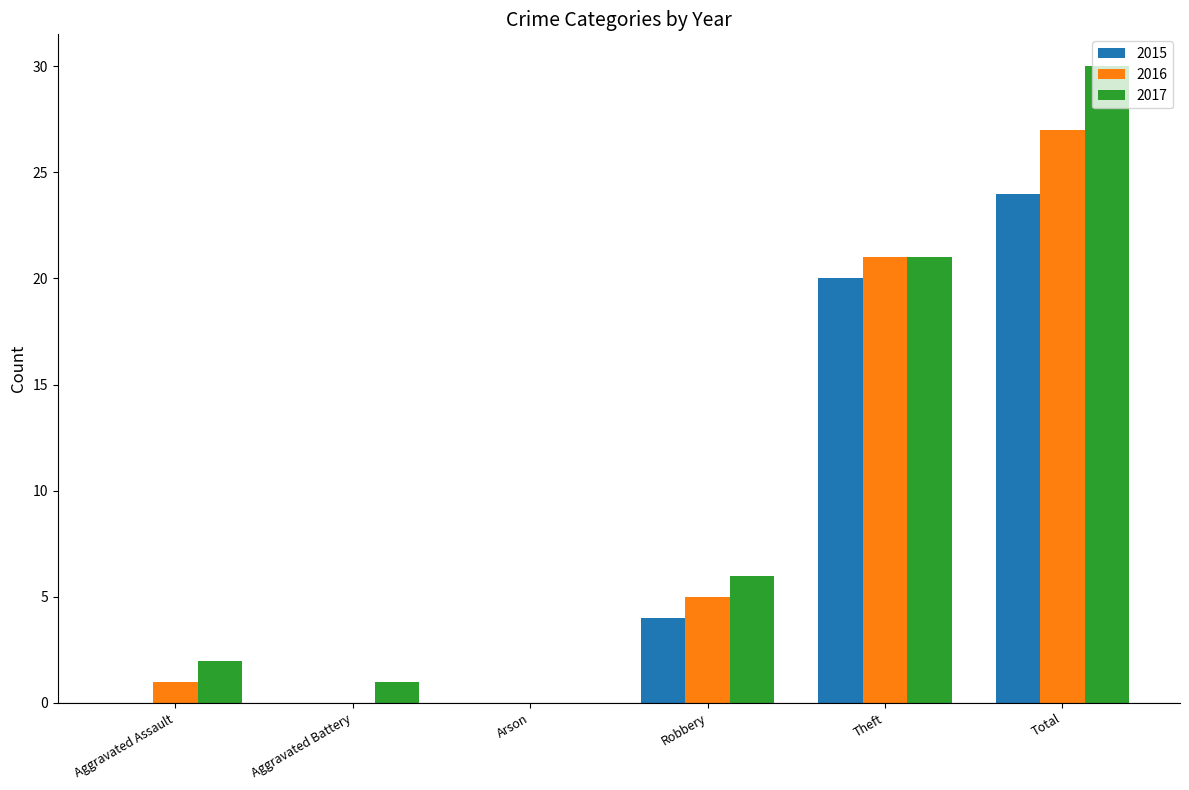

What value does the 2015 series have at Theft, to the nearest 10?

20